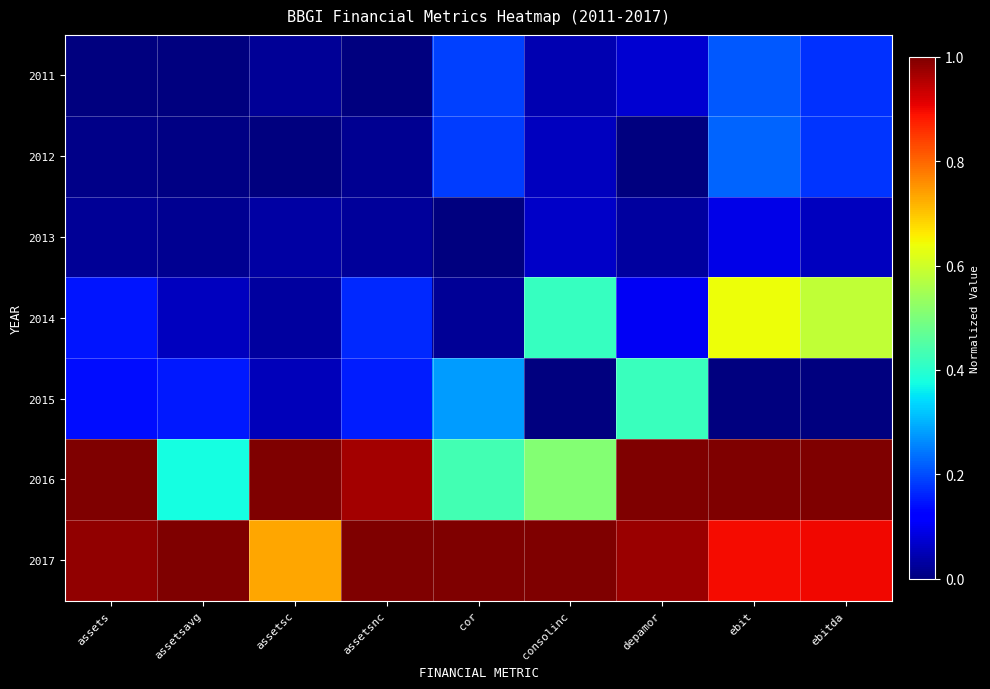

Which has a higher value, assetsnc or consolinc?

consolinc